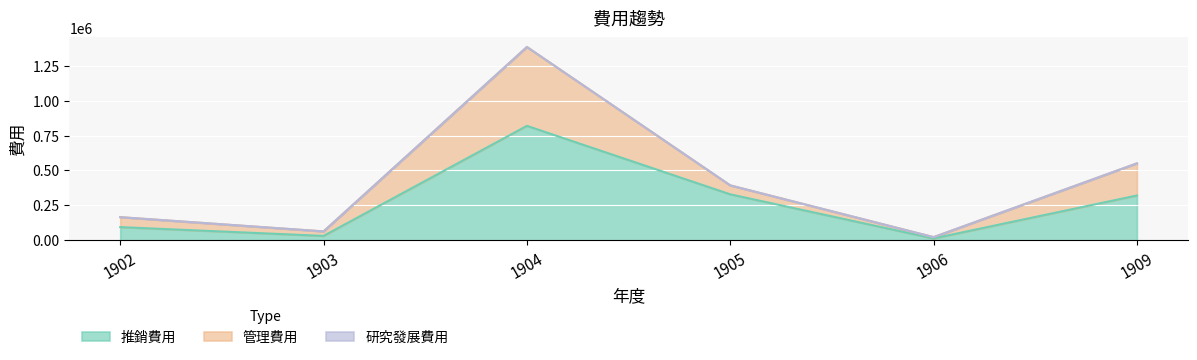

What is the highest value of the 推銷費用 series?

819403